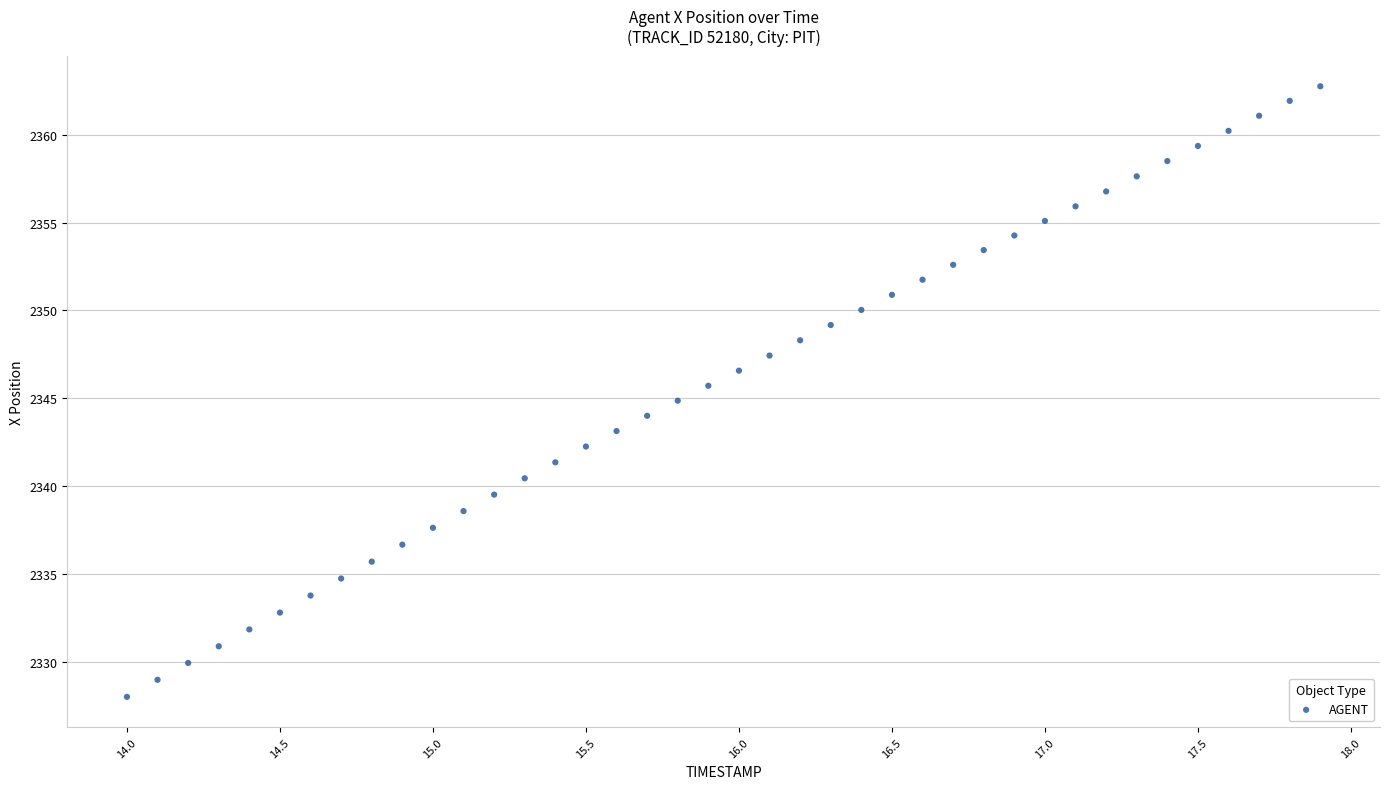

What is the range of Y values (max minus min)?

34.8